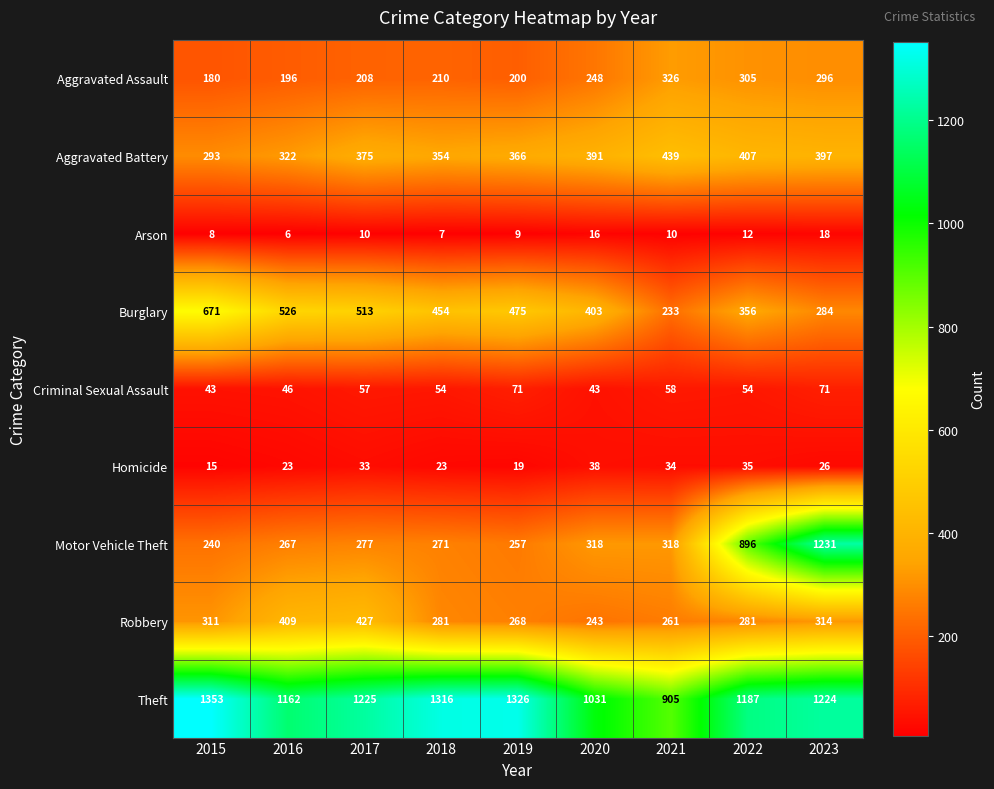

Between 2018 and 2021, which series saw the biggest shift?

Theft